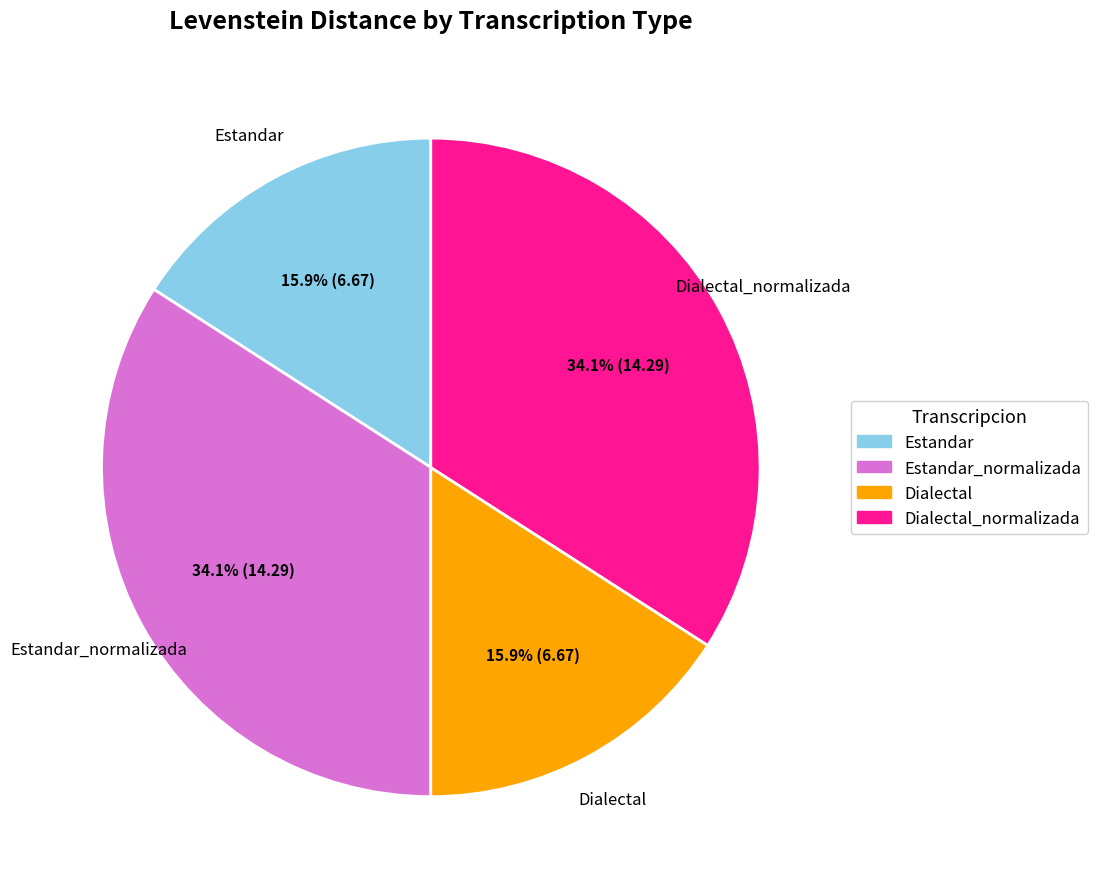

How many segments does this pie chart have?

4